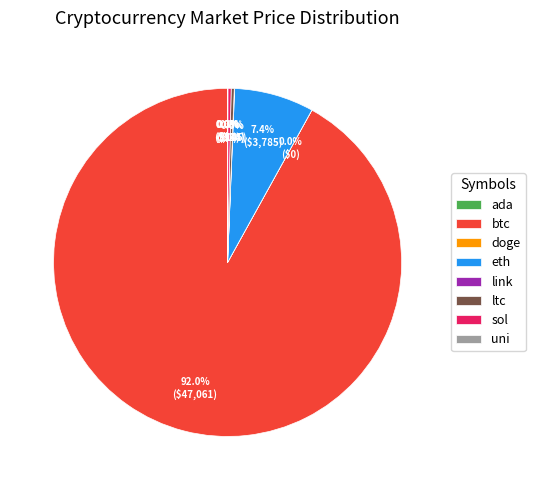

The sol slice represents 0% of the pie. True or false?

True